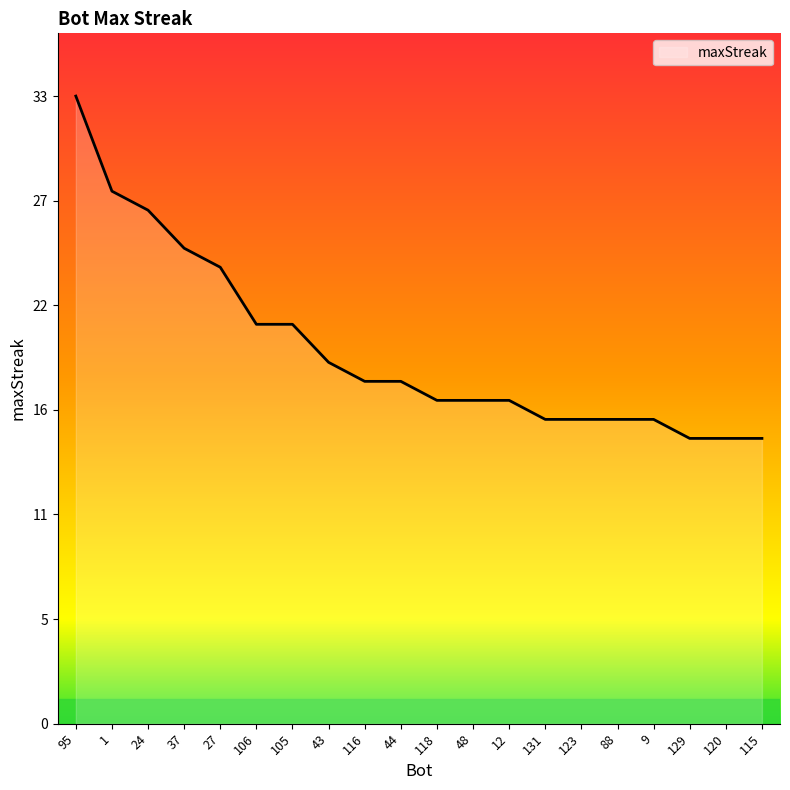

Is this an area chart (filled region under the line)?

Yes